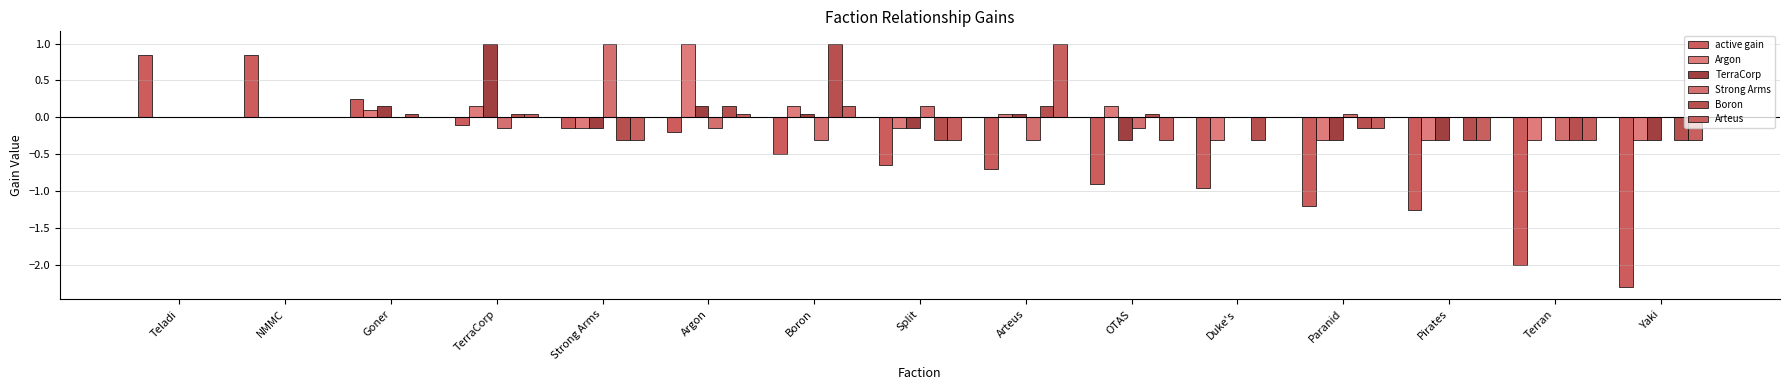

Between Split and Duke's, which series saw the biggest shift?

active gain